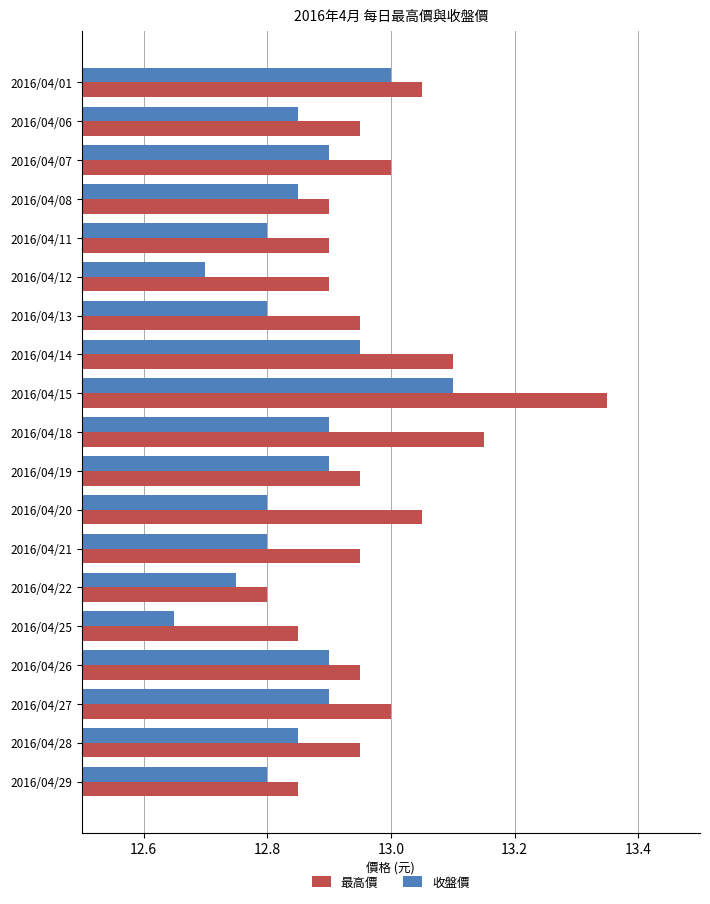

Which category has the lowest value in the 收盤價 series?

2016/04/25